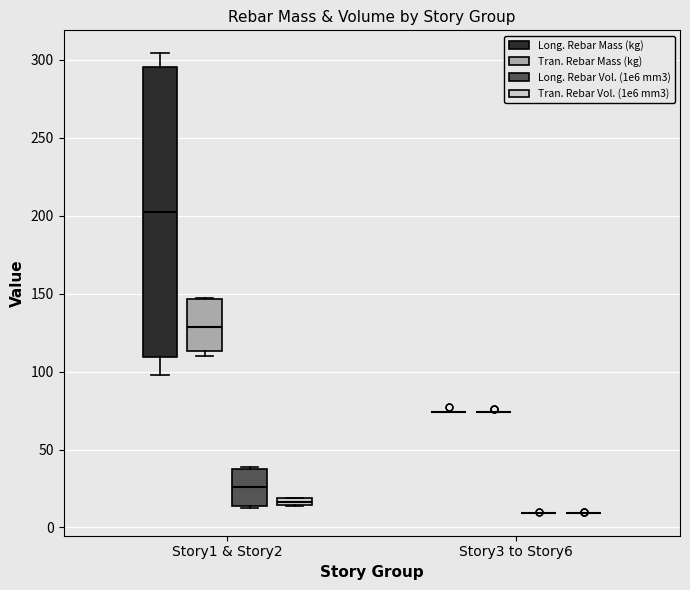

Which box is the tallest, from its lower edge to its upper edge?

Story1 & Story2 (Long. Rebar Mass (kg))